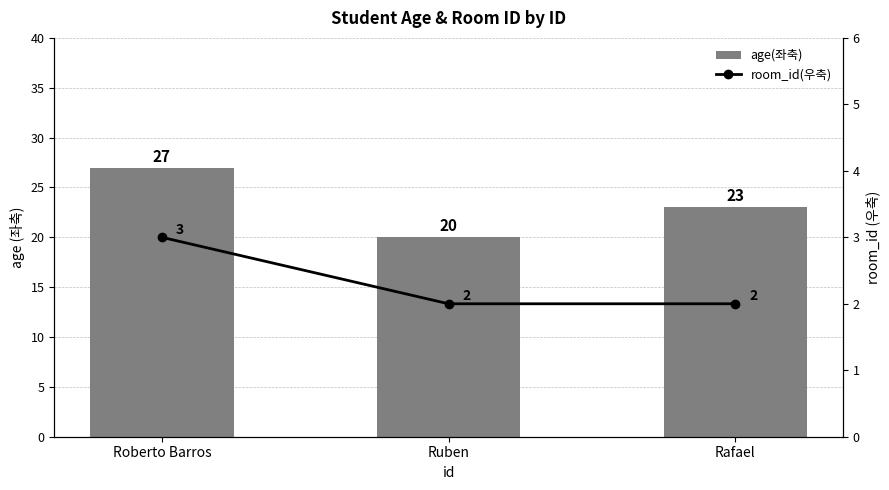

Where does the age(좌축) series first go above 23?

Roberto Barros